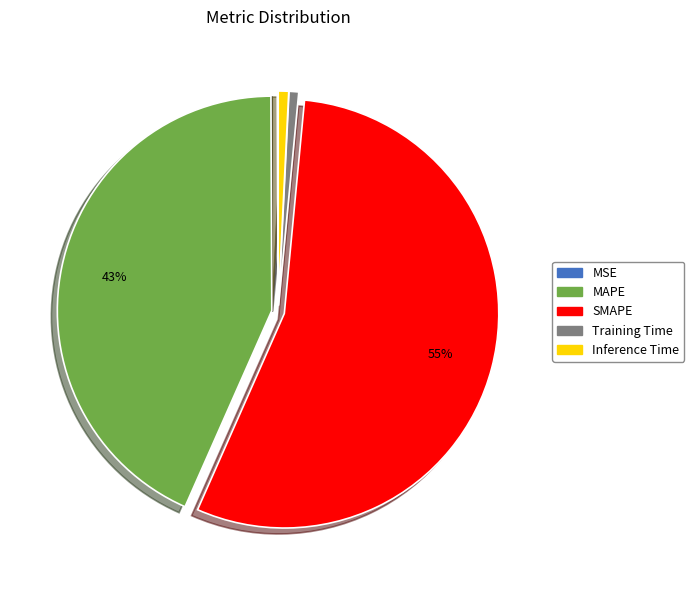

What percentage is the Inference Time slice, to the nearest percent?

1%